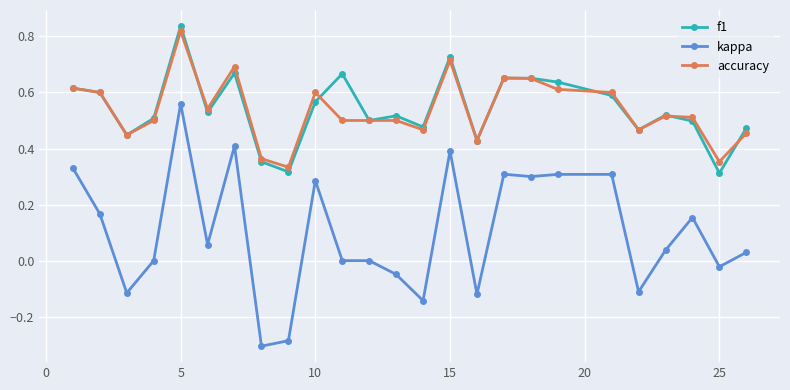

True or false: accuracy has more than 0 interior local peaks.

True